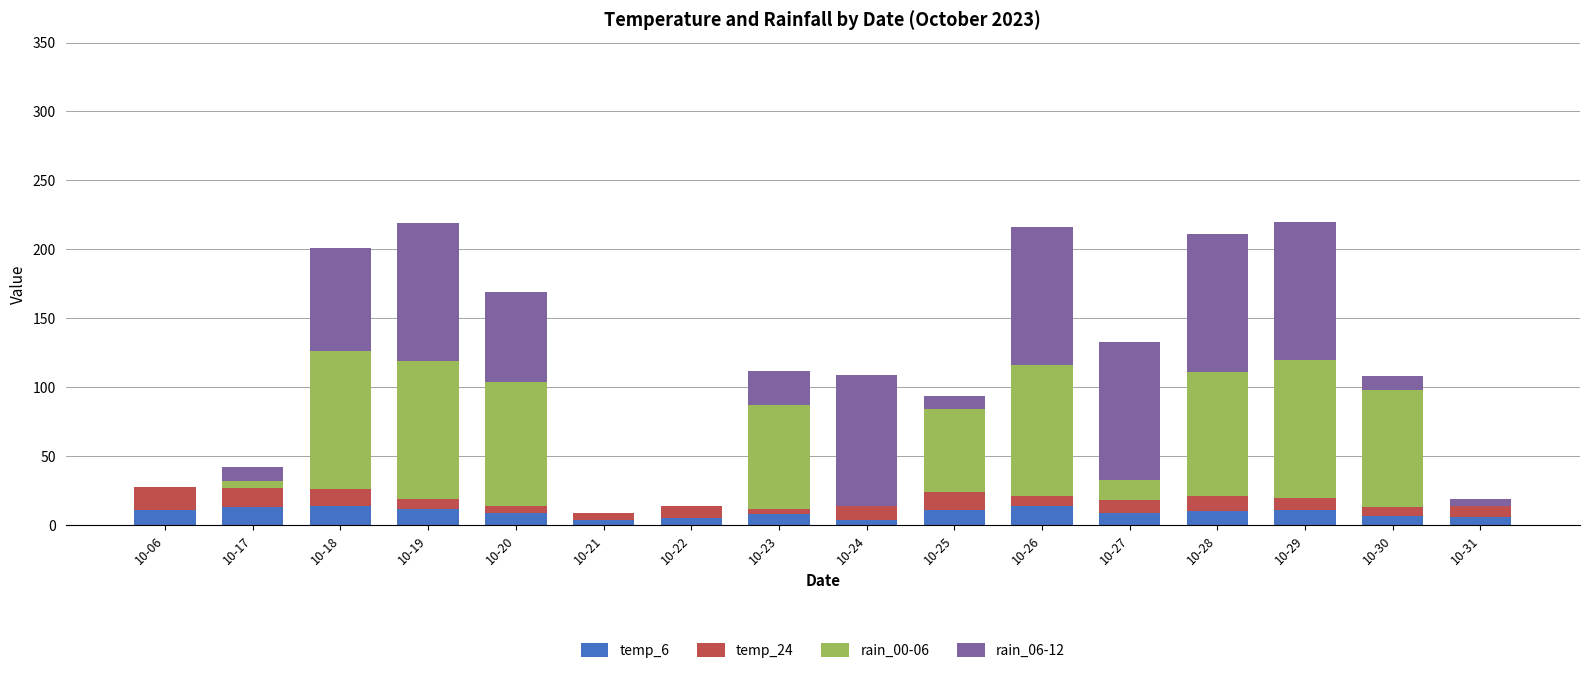

Is it true that temp_6 equals 7 at 10-30?

True